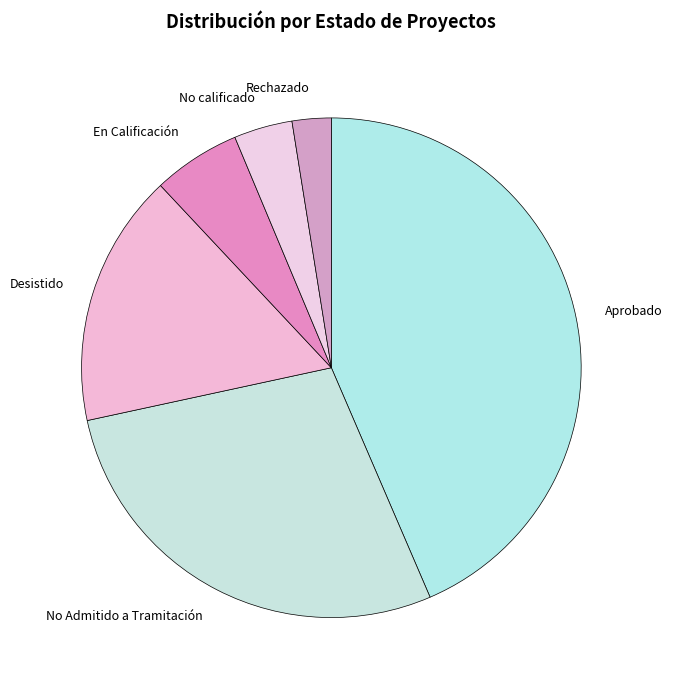

Combined, do Rechazado and No calificado account for over 50%?

No